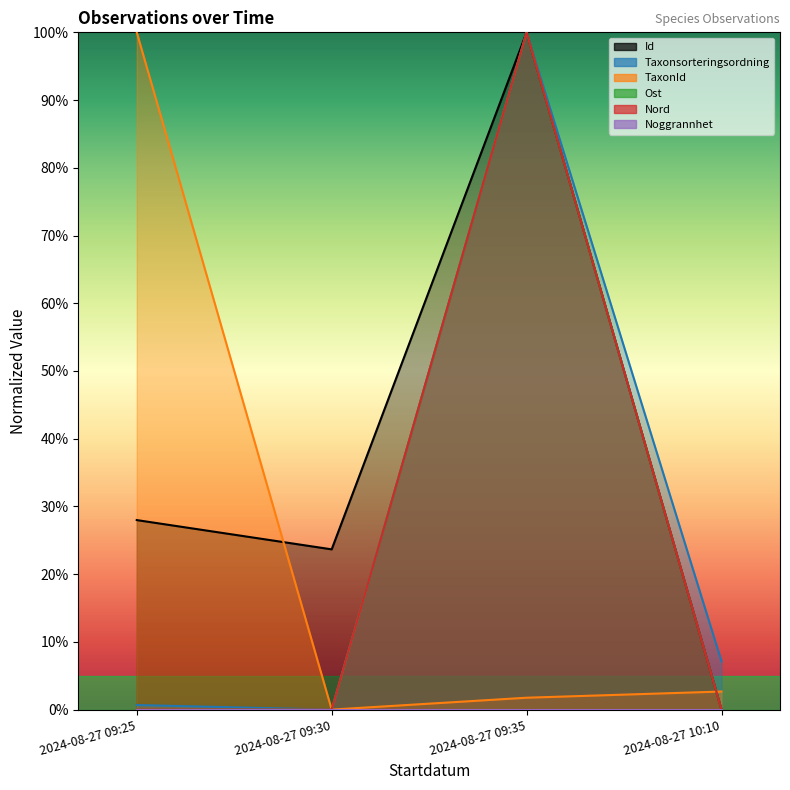

Reading right to left, transcribe all the data shown in this chart.

Id: 2024-08-27 10:10=0.0	2024-08-27 09:35=100.0	2024-08-27 09:30=23.7	2024-08-27 09:25=28.0
Taxonsorteringsordning: 2024-08-27 10:10=7.1	2024-08-27 09:35=100.0	2024-08-27 09:30=0.0	2024-08-27 09:25=0.7
TaxonId: 2024-08-27 10:10=2.7	2024-08-27 09:35=1.8	2024-08-27 09:30=0.0	2024-08-27 09:25=100.0
Ost: 2024-08-27 10:10=0.0	2024-08-27 09:35=100.0	2024-08-27 09:30=0.0	2024-08-27 09:25=0.0
Nord: 2024-08-27 10:10=0.0	2024-08-27 09:35=100.0	2024-08-27 09:30=0.0	2024-08-27 09:25=0.0